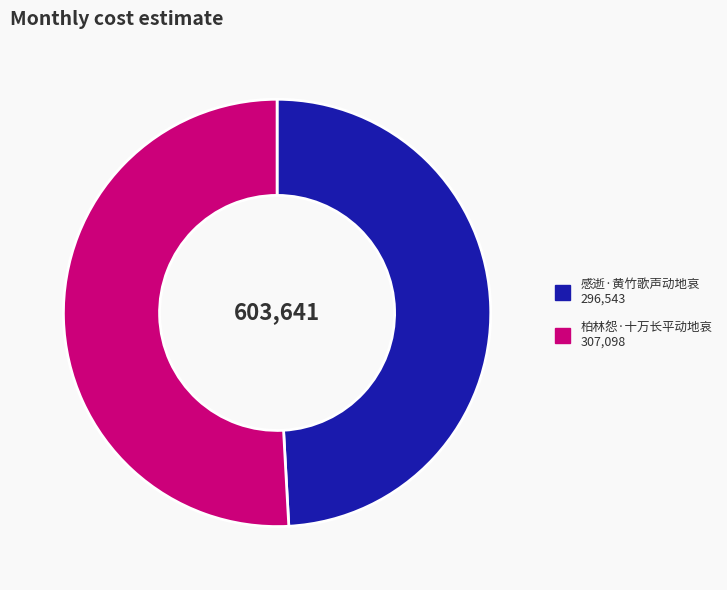

Is there a majority slice in this chart?

Yes